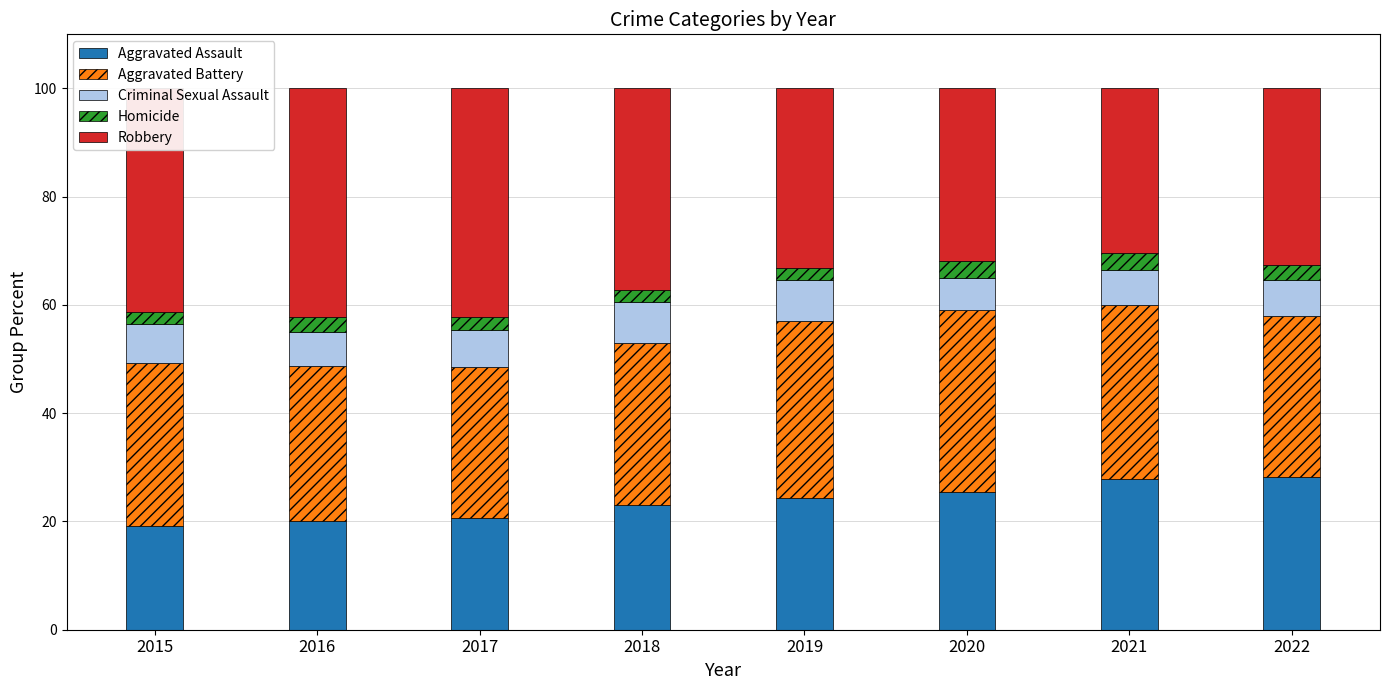

What is the total value across all series at 2016?

100.0